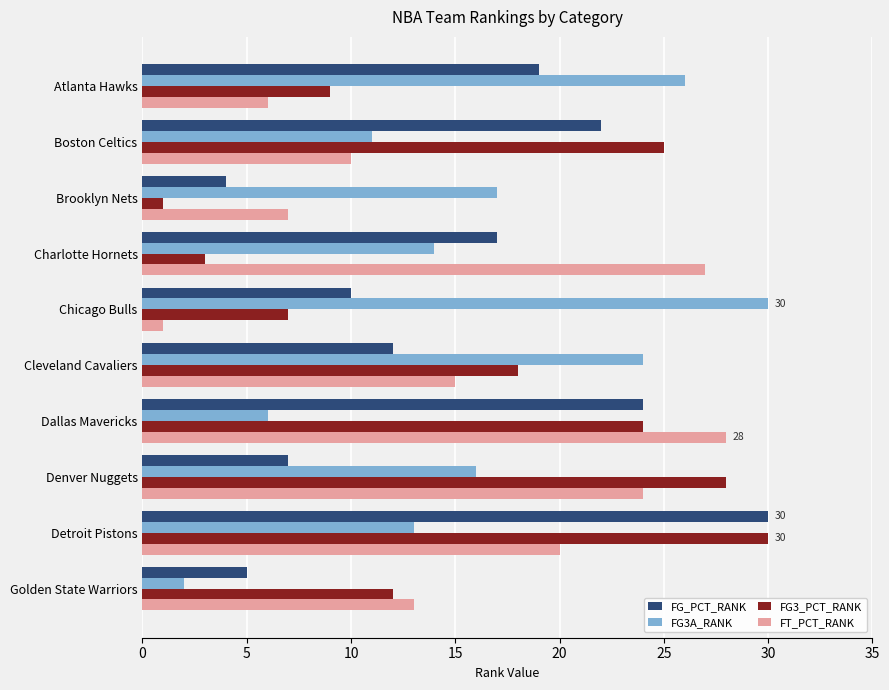

Is it true that FT_PCT_RANK equals 6 at Atlanta Hawks?

True